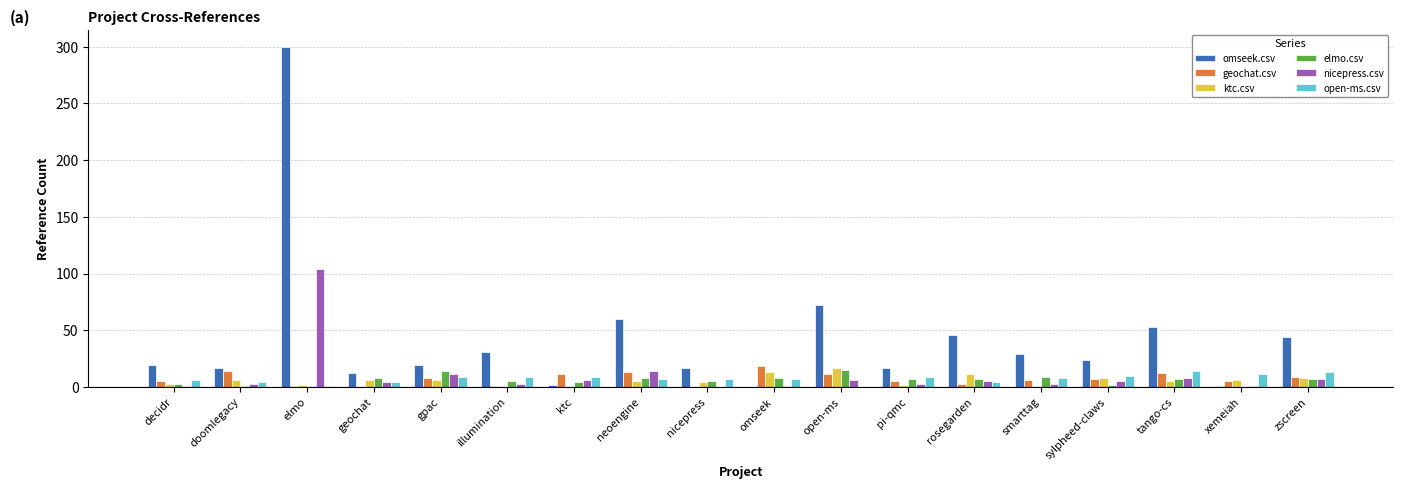

What is the highest value of the ktc.csv series?

17